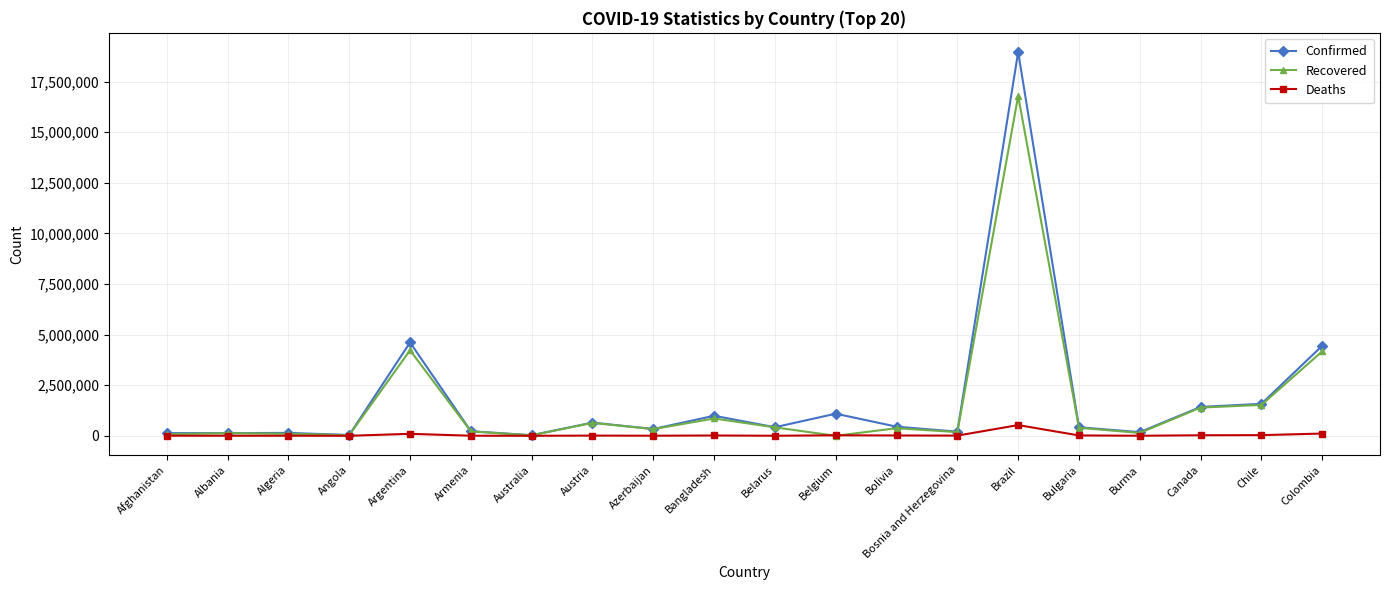

How many categories are shown in the chart?

20